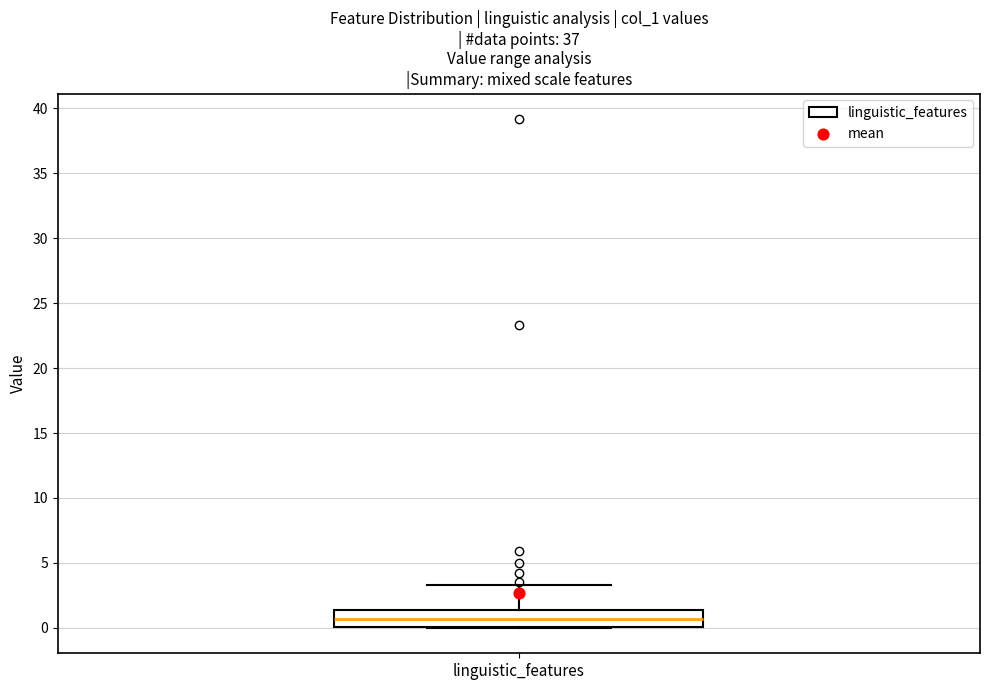

Read this box plot against the y-axis: the position of the median line, the range covered by the box, and the ends of both whiskers. The values are not printed on the chart, so give them approximately, as read against the axis.

median 0.5, box 0.0 to 1.5, whiskers 0.0 to 3.5